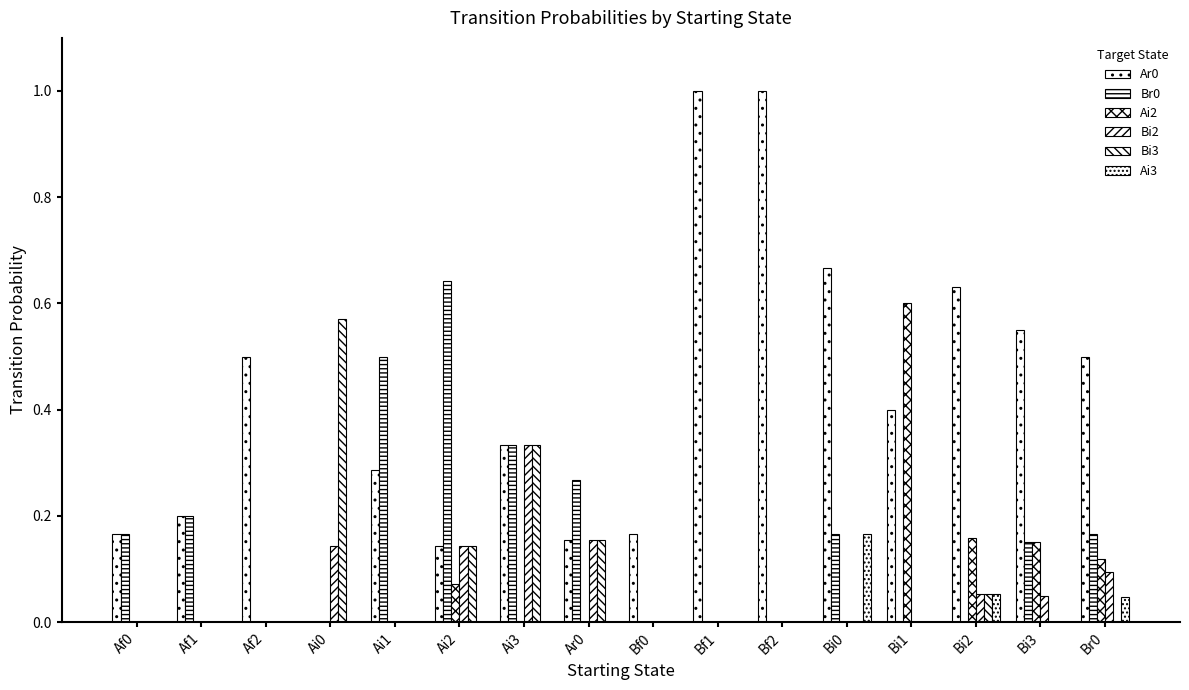

What position from the left is Br0?

16